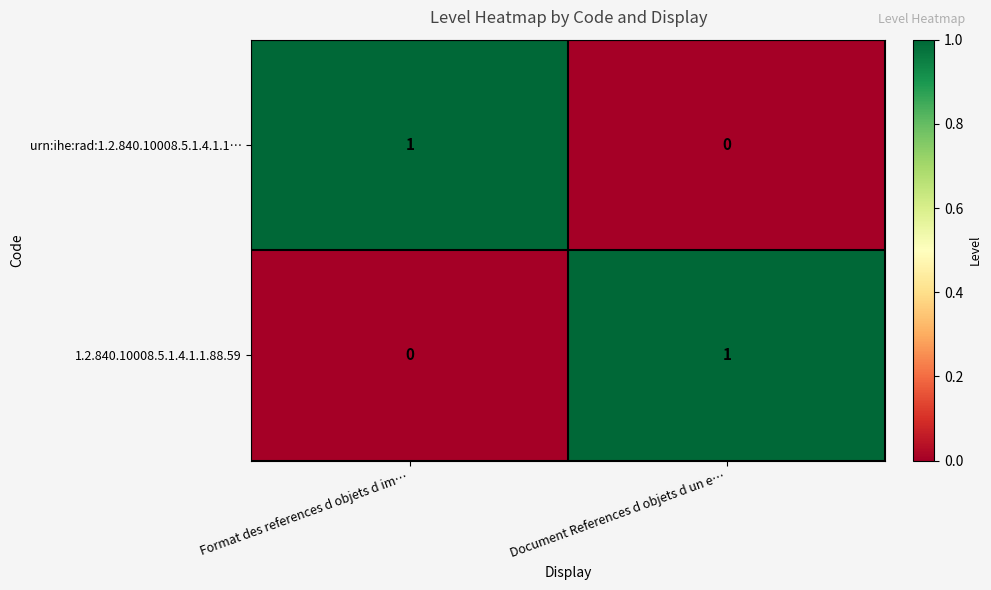

Reading left to right, transcribe all the data shown in this chart.

urn:ihe:rad:1.2.840.10008.5.1.4.1.1…: Format des references d objets d im…=1	Document References d objets d un e…=0
1.2.840.10008.5.1.4.1.1.88.59: Format des references d objets d im…=0	Document References d objets d un e…=1